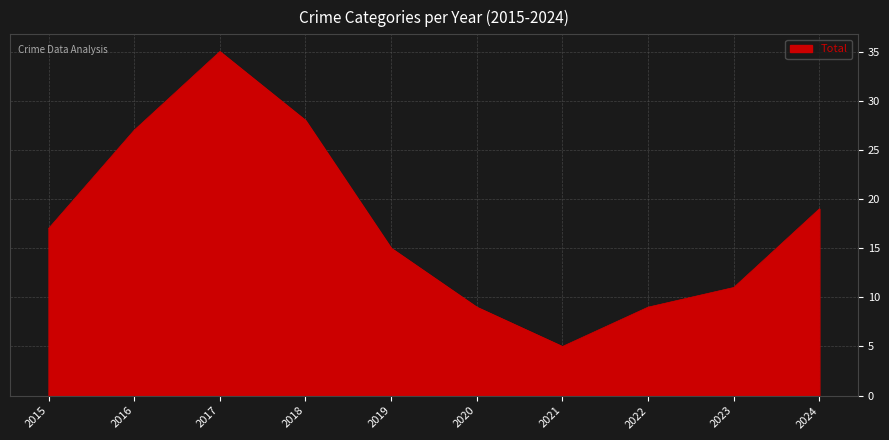

Approximately how many times larger is the value at 2023 compared to 2020?

1.2